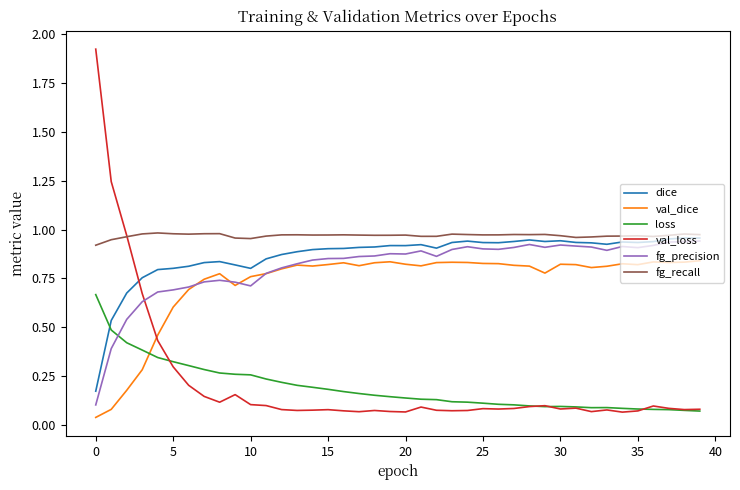

Which series has the widest spread of values?

val_loss